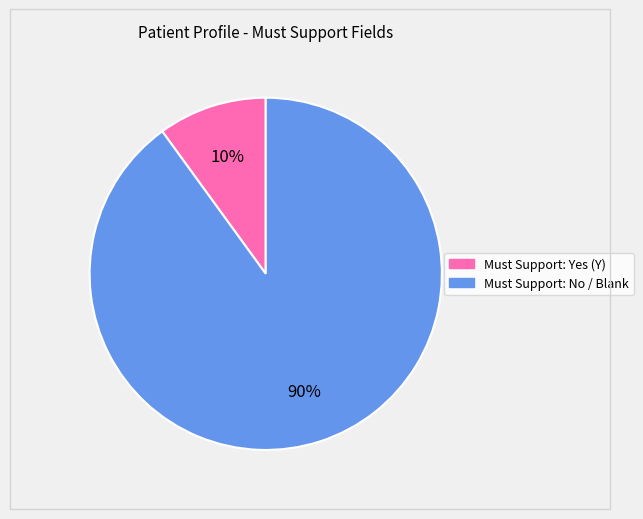

To the nearest percent, what is the difference between the largest and smallest slice percentages?

80%